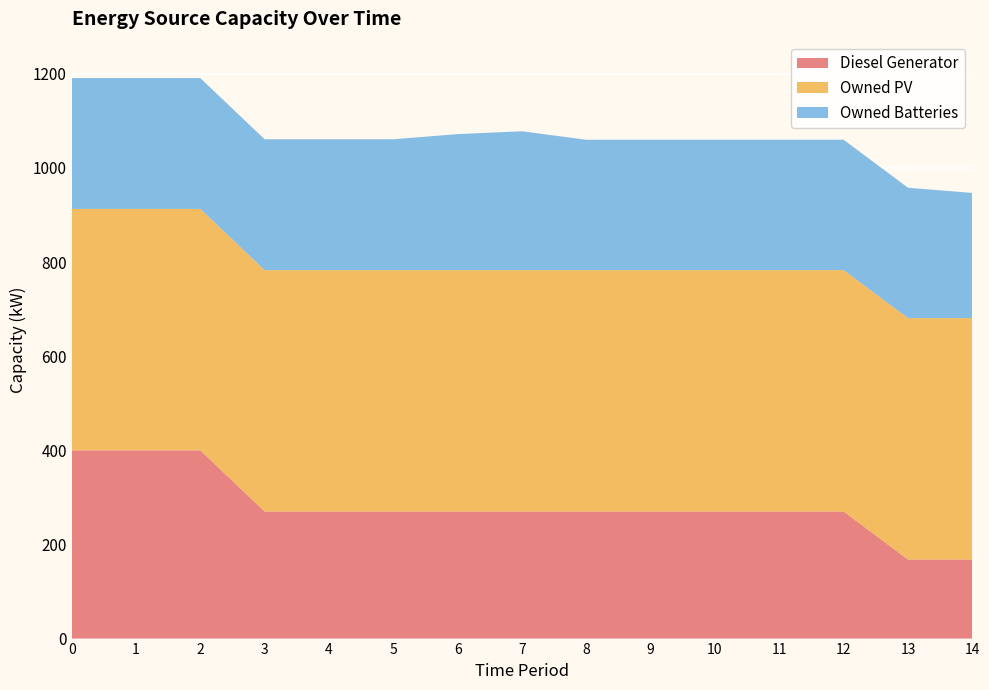

Reading right to left, list all the values displayed in this chart.

Diesel Generator: 14=168	13=168	12=270	11=270	10=270	9=270	8=270	7=270	6=270	5=270	4=270	3=270	2=400	1=400	0=400
Owned PV: 14=513	13=513	12=513	11=513	10=513	9=513	8=513	7=513	6=513	5=513	4=513	3=513	2=513	1=513	0=513
Owned Batteries: 14=266	13=277	12=277	11=277	10=277	9=277	8=277	7=295	6=289	5=278	4=278	3=278	2=278	1=278	0=278